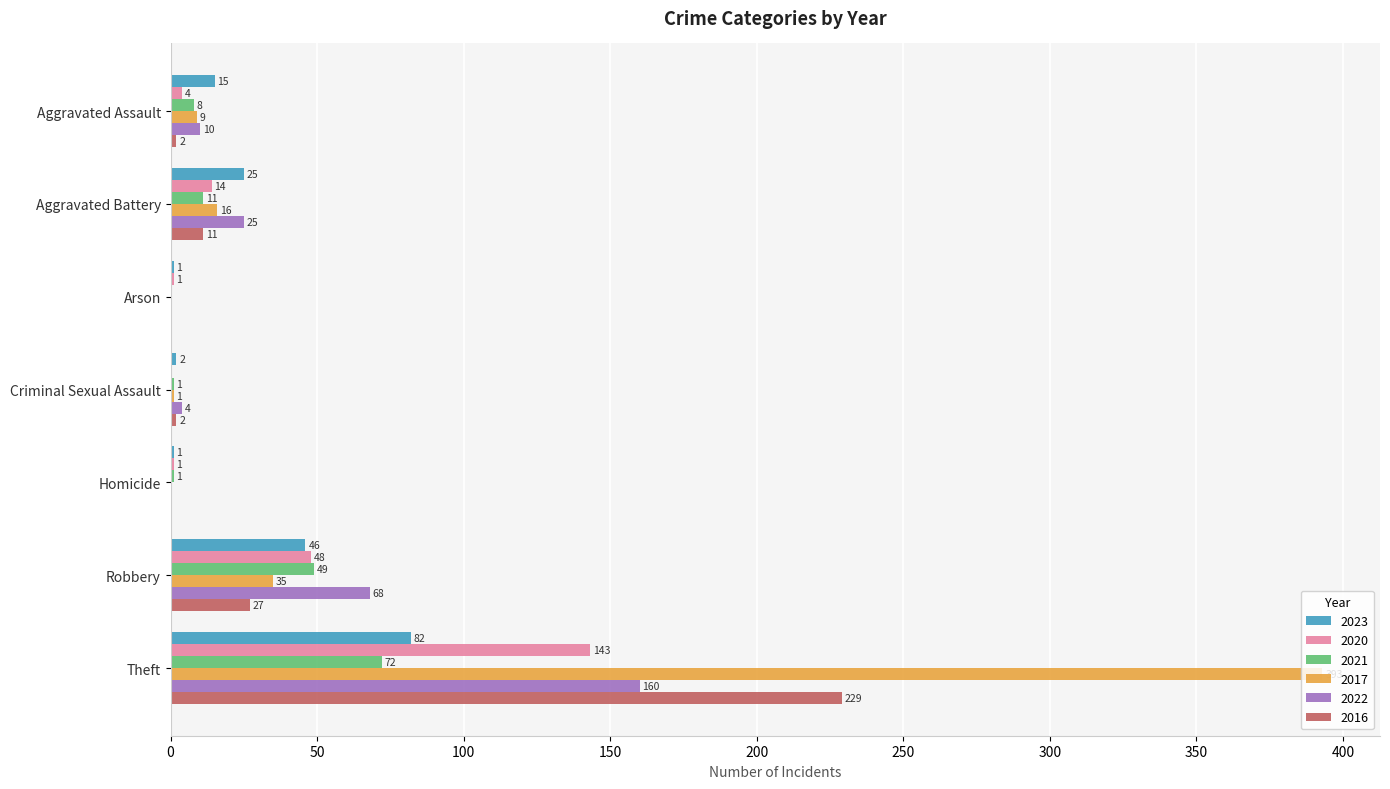

How many positive values does the 2021 series have?

6